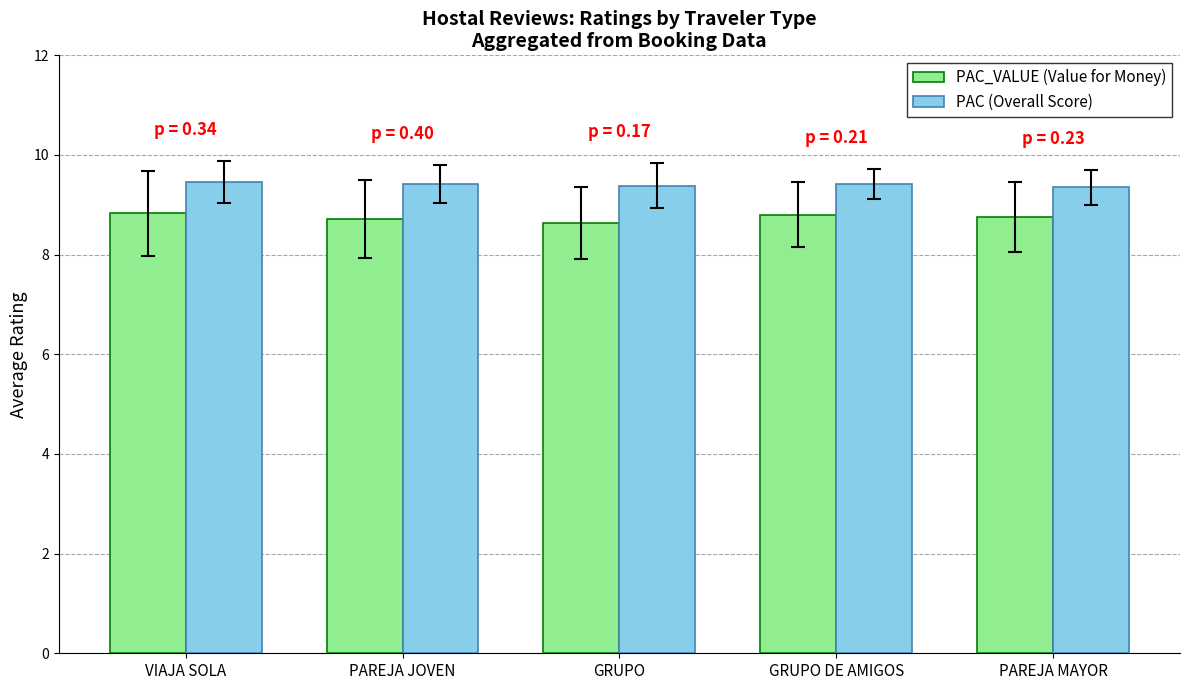

What is the minimum value shown in the chart?

8.6